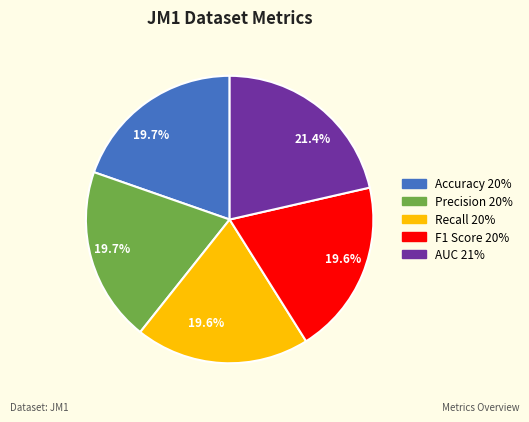

How many slices are in this pie chart?

5